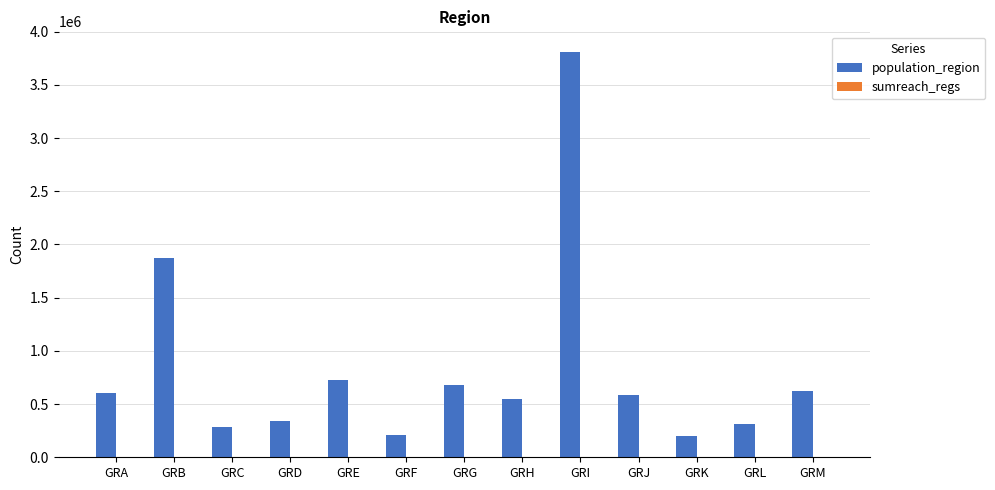

The value of population_region at GRG is 680190. True or false?

True